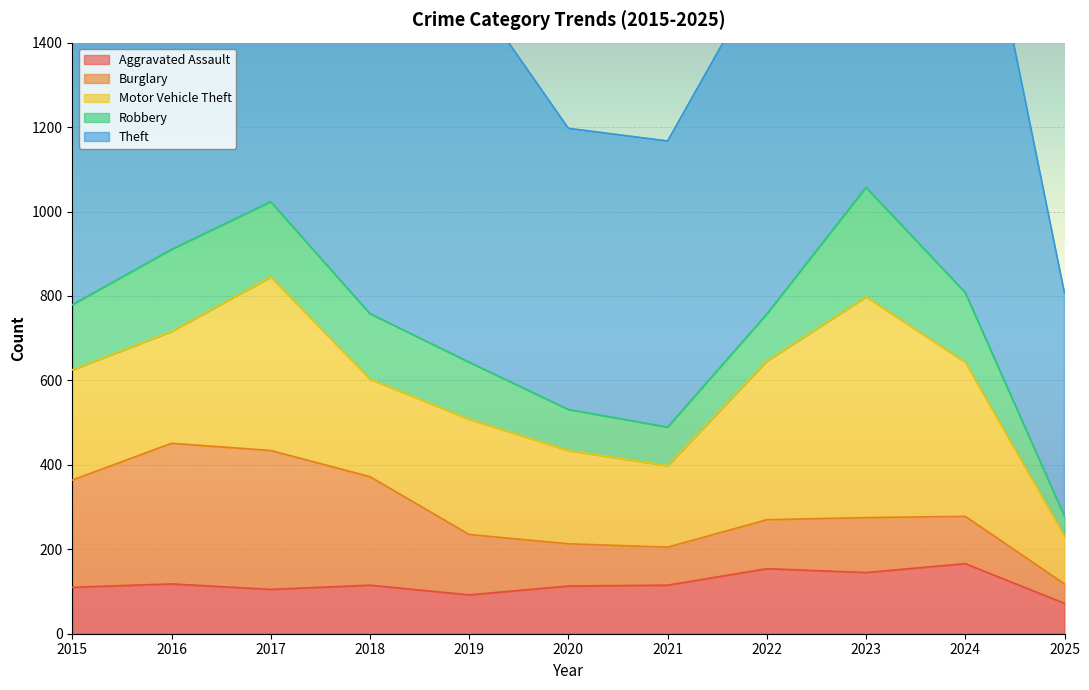

What is the total value across all series at 2016?

1894